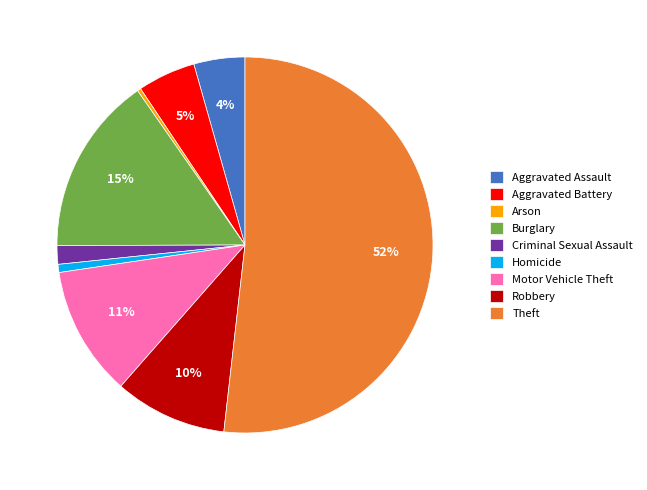

How many slices are in this pie chart?

9